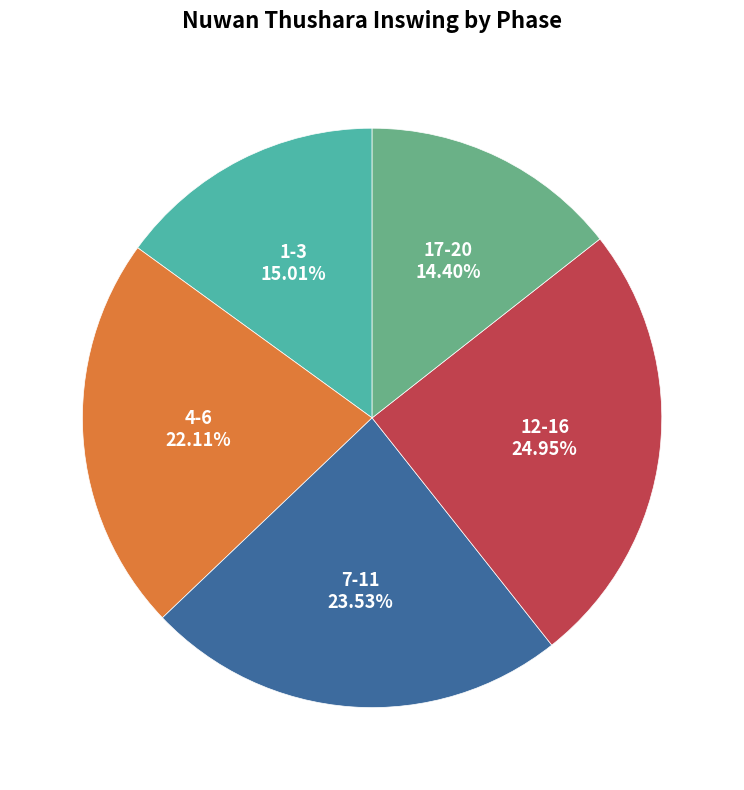

Does any single category account for the majority?

No